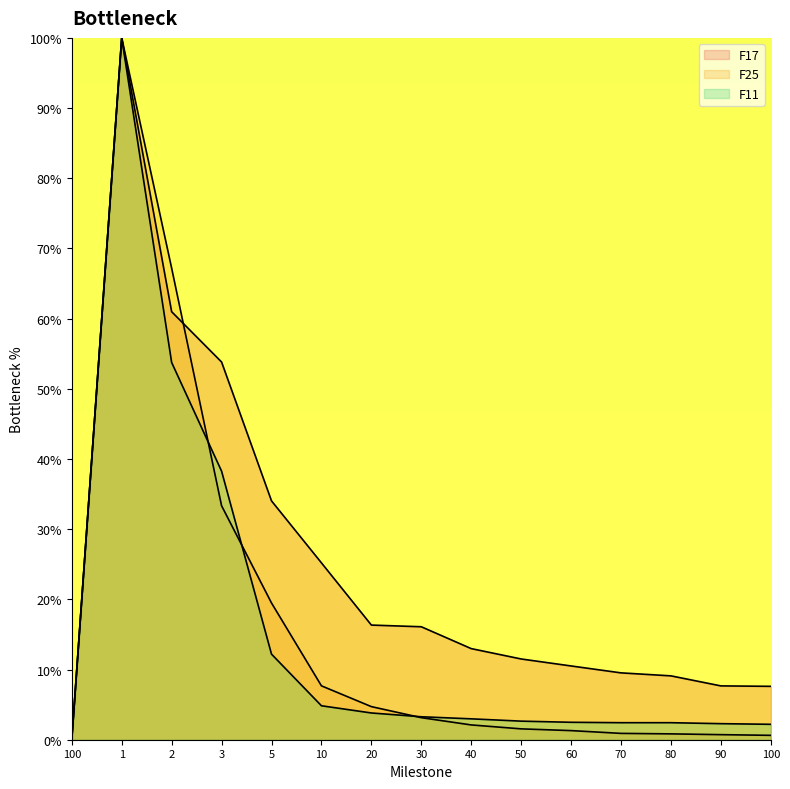

How many lines are shown in the chart?

3